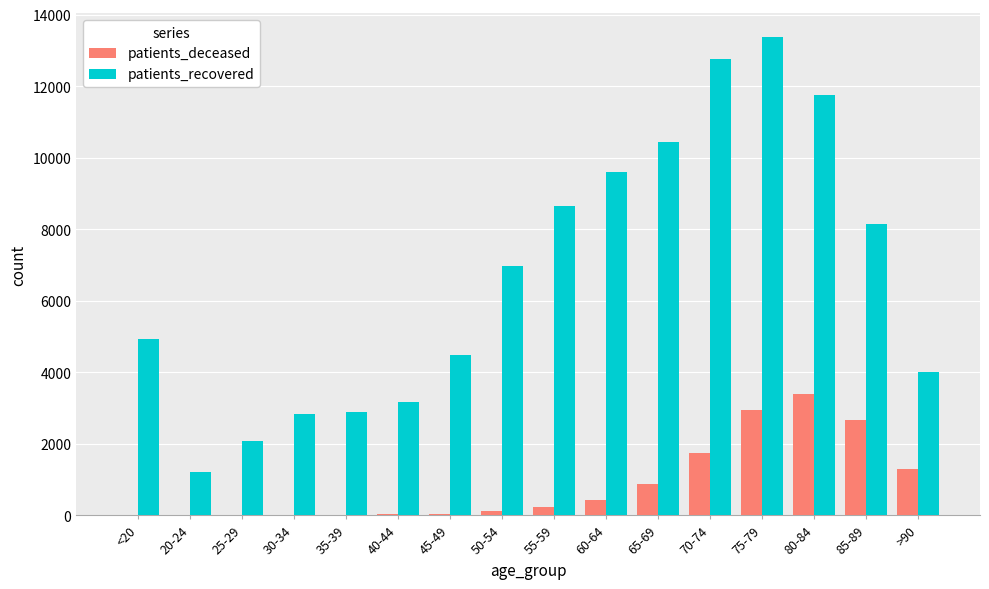

Does the chart contain stacked bars?

No